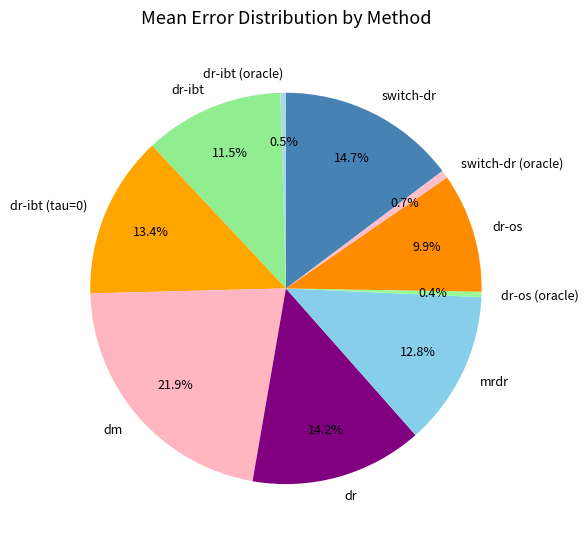

How many slices are in this pie chart?

10